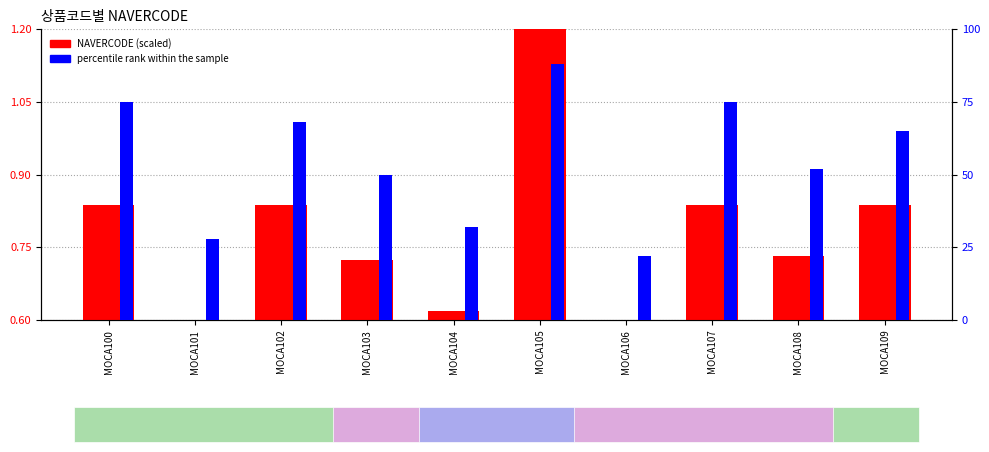

What is the difference between the maximum and minimum values in the percentile rank within the sample series?

66.0